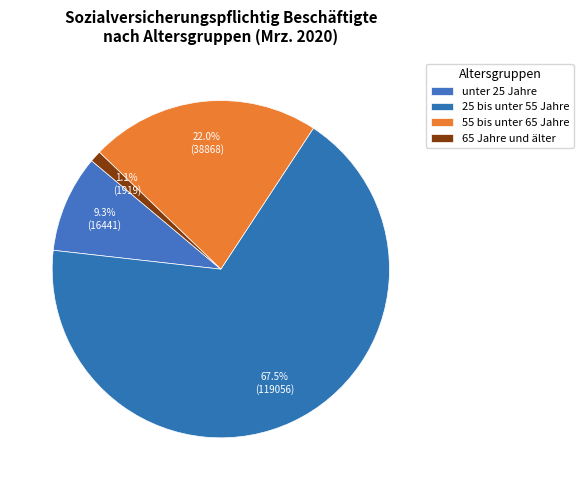

How many slices are in this pie chart?

4